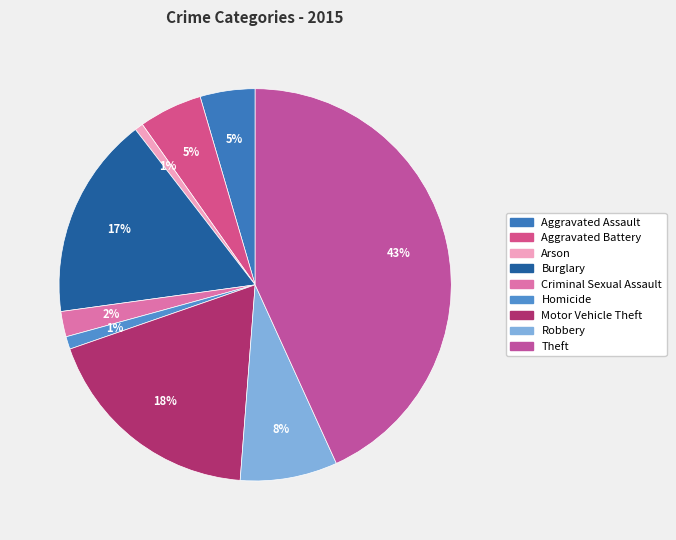

What is the smallest slice in the pie chart?

Arson